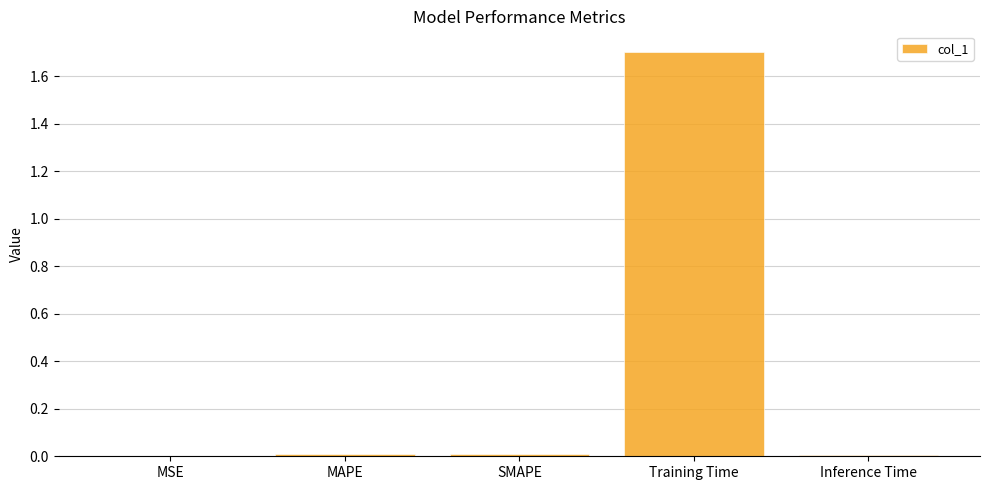

What is the greatest value displayed?

1.7